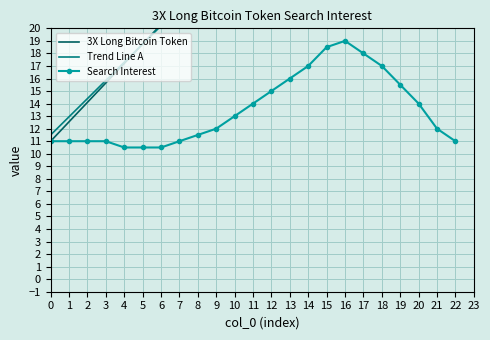

How many data points in Search Interest are less than 12?

10